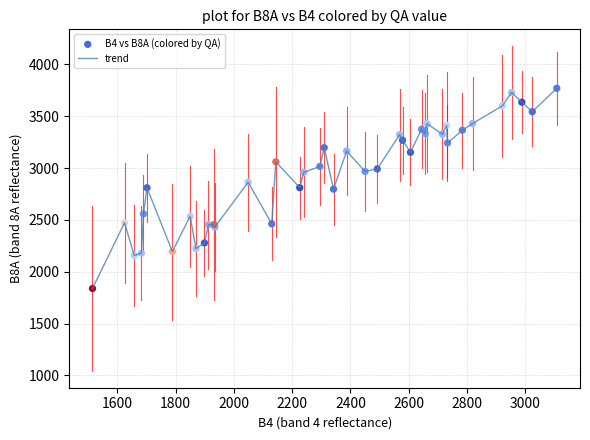

What is the maximum value shown in the chart?

3770